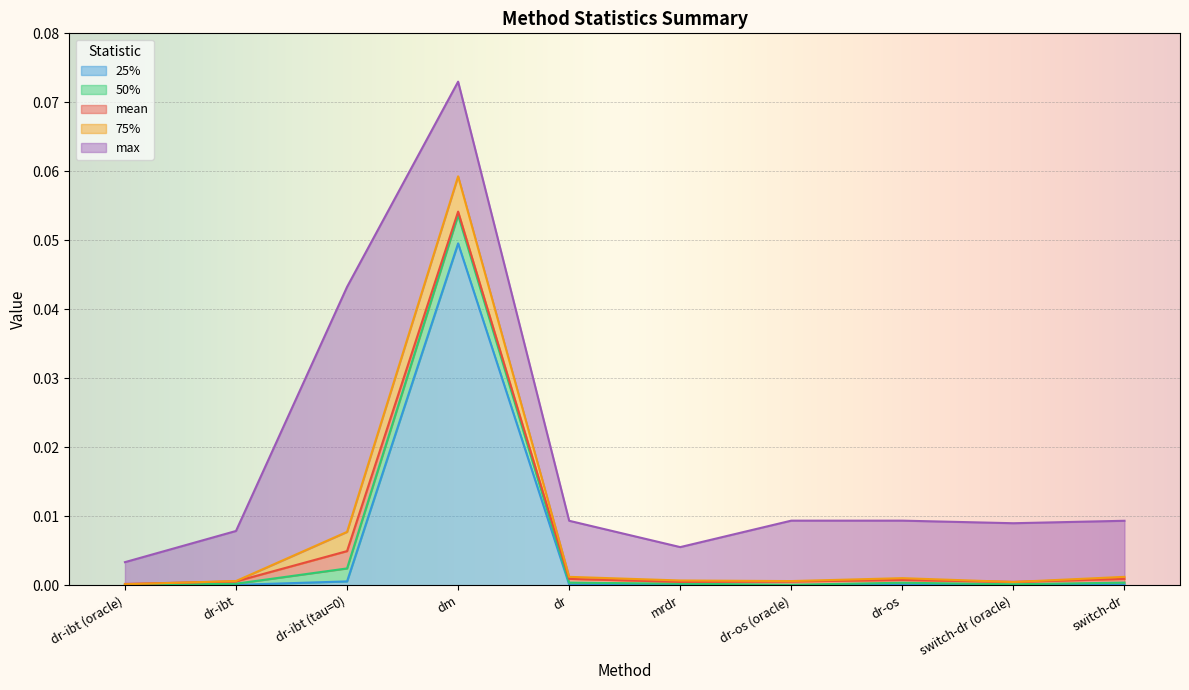

What is the label of the 4th point from the left?

dm